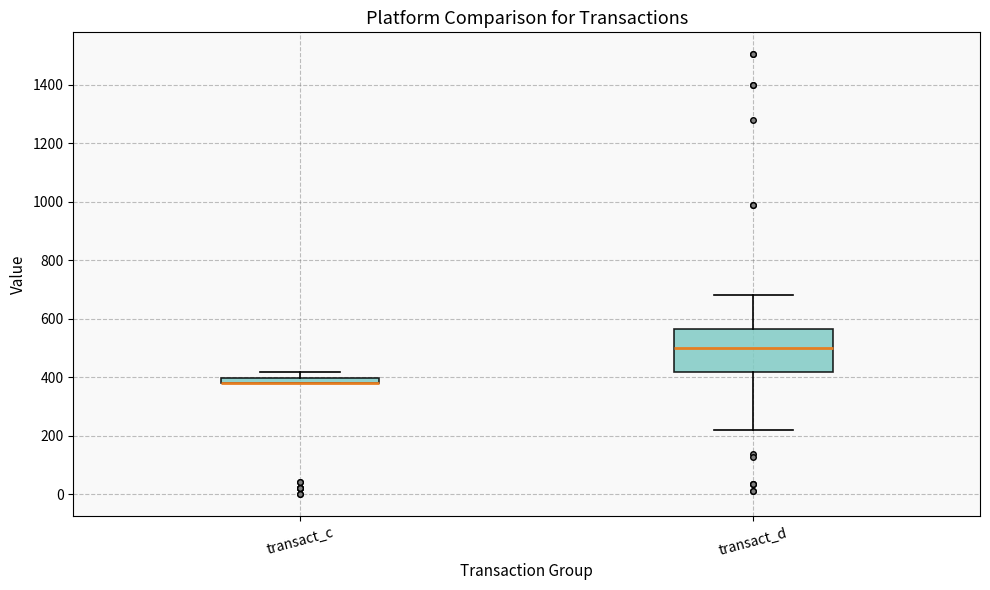

Which box is the tallest, from its lower edge to its upper edge?

transact_d